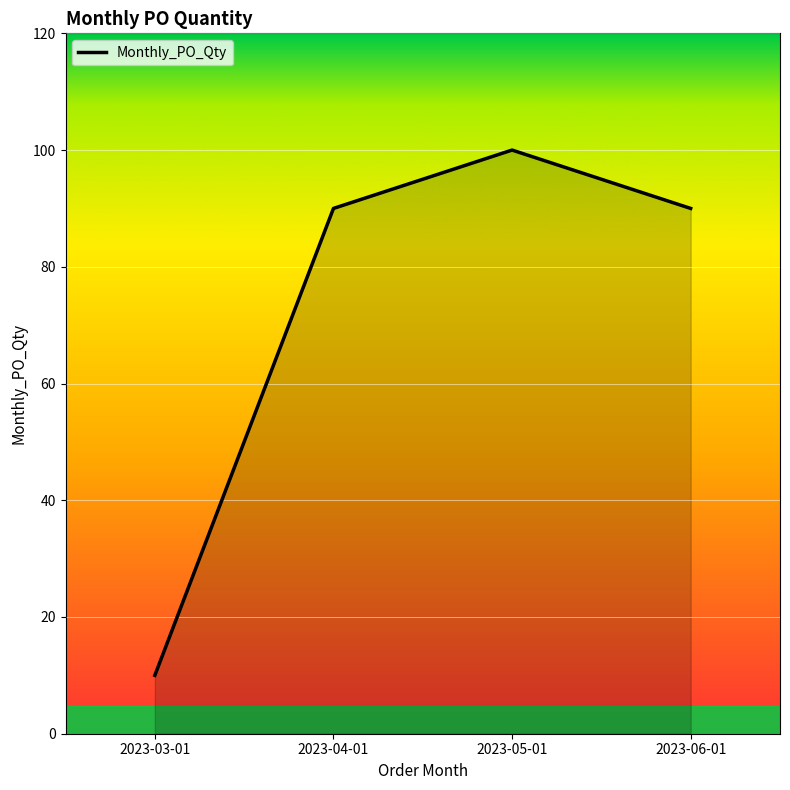

What is the sum of the values at 2023-05-01 and 2023-06-01?

190